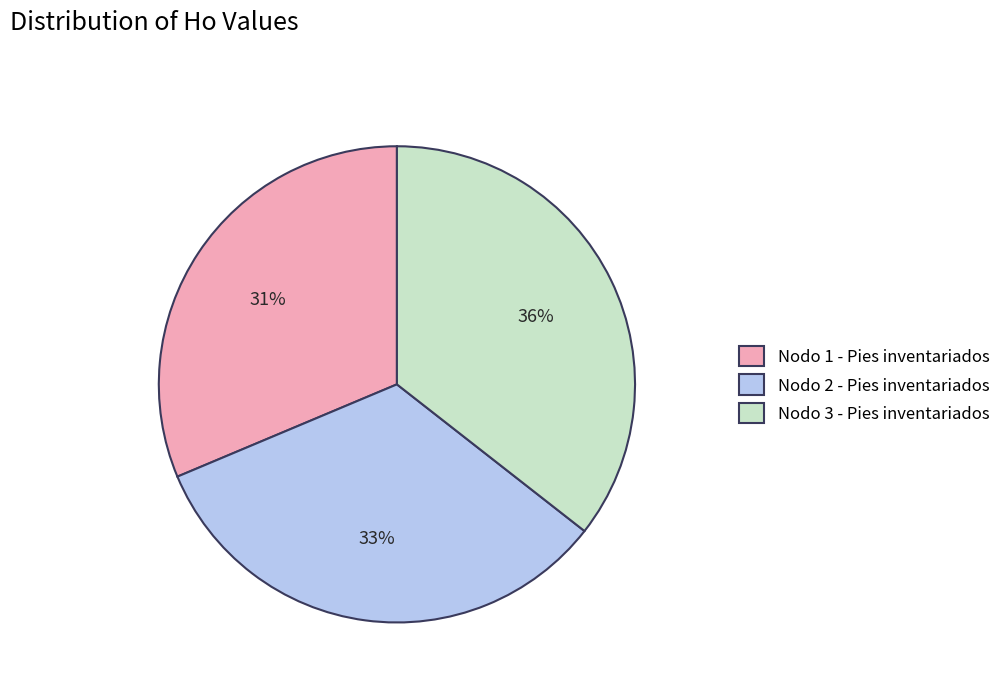

What is the ratio of the value at Nodo 3 - Pies inventariados to the value at Nodo 2 - Pies inventariados?

1.1